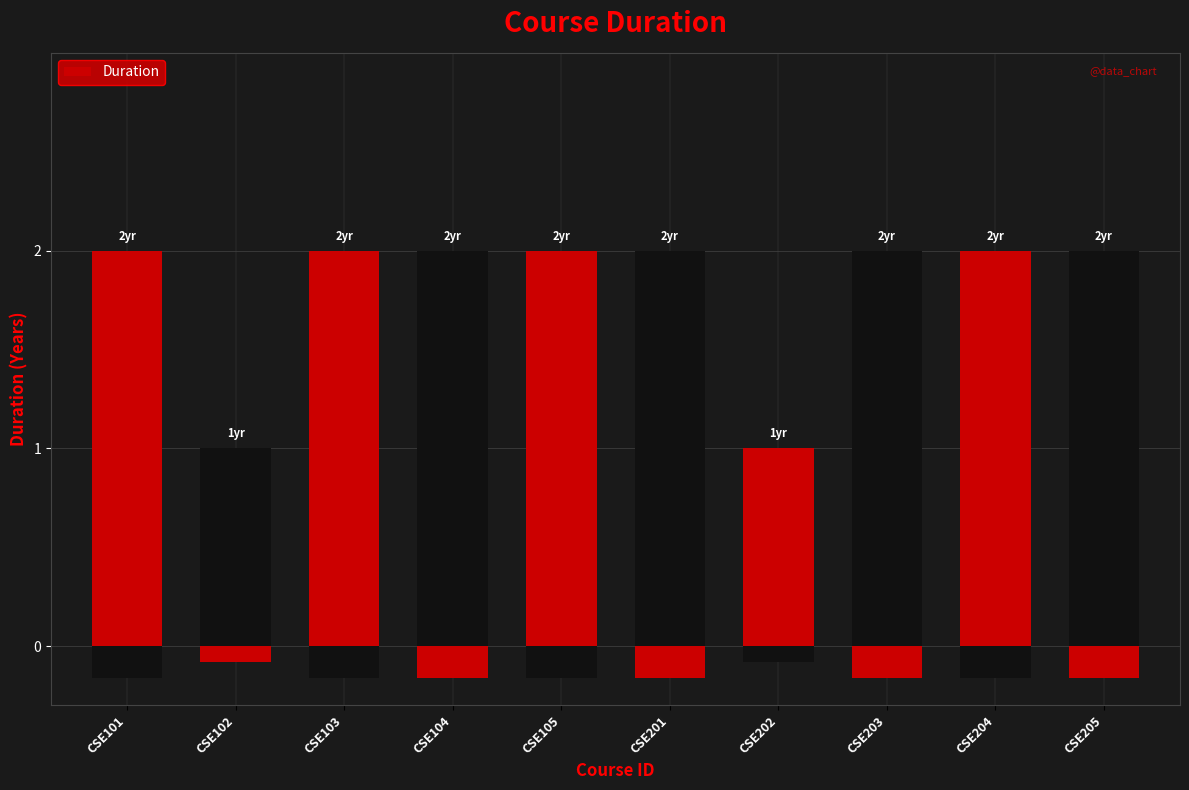

Reading left to right, extract all data points from this chart.

2	1	2	2	2	2	1	2	2	2